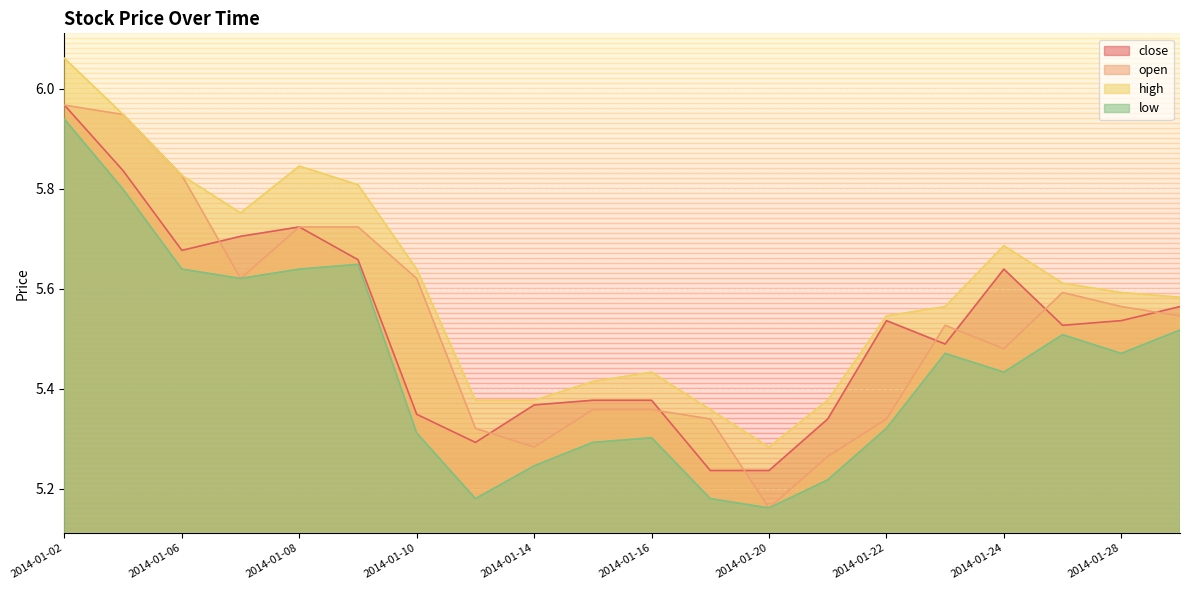

Reading right to left, what are all the values shown in this chart?

close: 2014-01-29=5.6	2014-01-28=5.5	2014-01-27=5.5	2014-01-24=5.6	2014-01-23=5.5	2014-01-22=5.5	2014-01-21=5.3	2014-01-20=5.2	2014-01-17=5.2	2014-01-16=5.4	2014-01-15=5.4	2014-01-14=5.4	2014-01-13=5.3	2014-01-10=5.3	2014-01-09=5.7	2014-01-08=5.7	2014-01-07=5.7	2014-01-06=5.7	2014-01-03=5.8	2014-01-02=6.0
open: 2014-01-29=5.5	2014-01-28=5.6	2014-01-27=5.6	2014-01-24=5.5	2014-01-23=5.5	2014-01-22=5.3	2014-01-21=5.3	2014-01-20=5.2	2014-01-17=5.3	2014-01-16=5.4	2014-01-15=5.4	2014-01-14=5.3	2014-01-13=5.3	2014-01-10=5.6	2014-01-09=5.7	2014-01-08=5.7	2014-01-07=5.6	2014-01-06=5.8	2014-01-03=5.9	2014-01-02=6.0
high: 2014-01-29=5.6	2014-01-28=5.6	2014-01-27=5.6	2014-01-24=5.7	2014-01-23=5.6	2014-01-22=5.5	2014-01-21=5.4	2014-01-20=5.3	2014-01-17=5.4	2014-01-16=5.4	2014-01-15=5.4	2014-01-14=5.4	2014-01-13=5.4	2014-01-10=5.6	2014-01-09=5.8	2014-01-08=5.8	2014-01-07=5.8	2014-01-06=5.8	2014-01-03=5.9	2014-01-02=6.1
low: 2014-01-29=5.5	2014-01-28=5.5	2014-01-27=5.5	2014-01-24=5.4	2014-01-23=5.5	2014-01-22=5.3	2014-01-21=5.2	2014-01-20=5.2	2014-01-17=5.2	2014-01-16=5.3	2014-01-15=5.3	2014-01-14=5.2	2014-01-13=5.2	2014-01-10=5.3	2014-01-09=5.6	2014-01-08=5.6	2014-01-07=5.6	2014-01-06=5.6	2014-01-03=5.8	2014-01-02=5.9